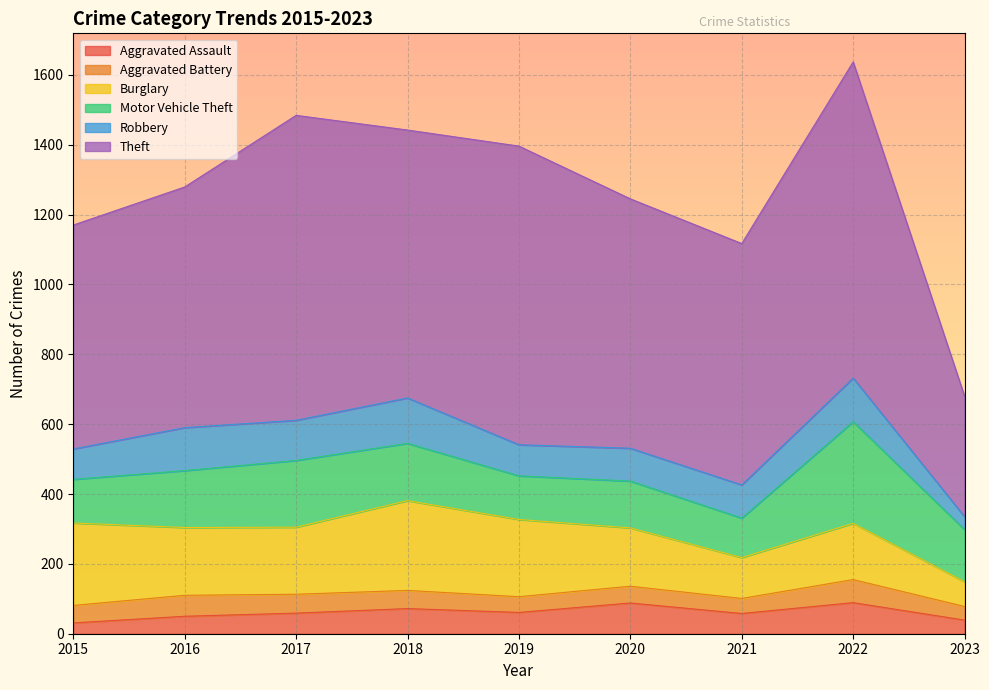

The value of Aggravated Battery at 2022 is 66. True or false?

True